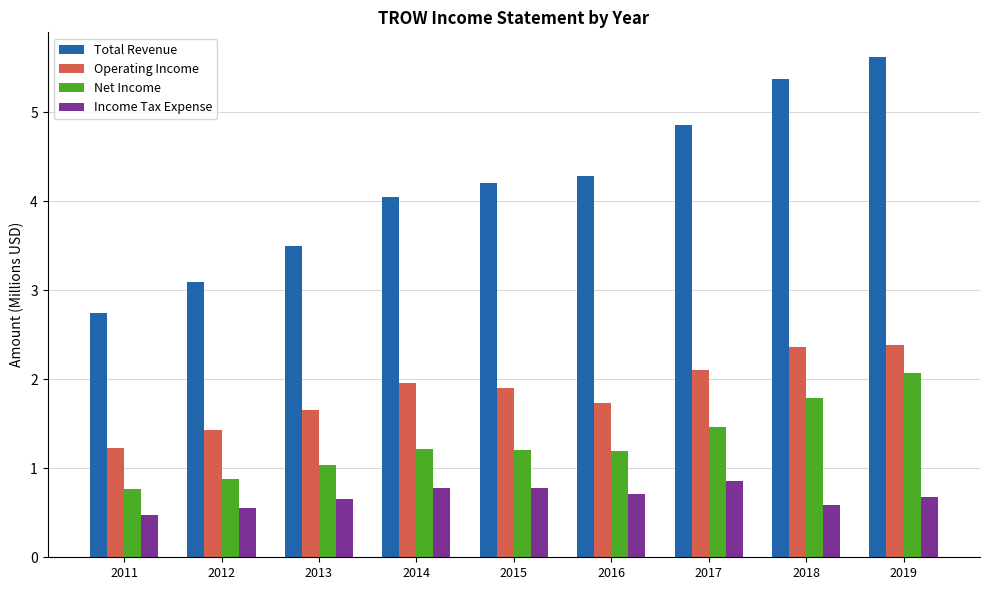

What is the total value across all series at 2018?

10.1